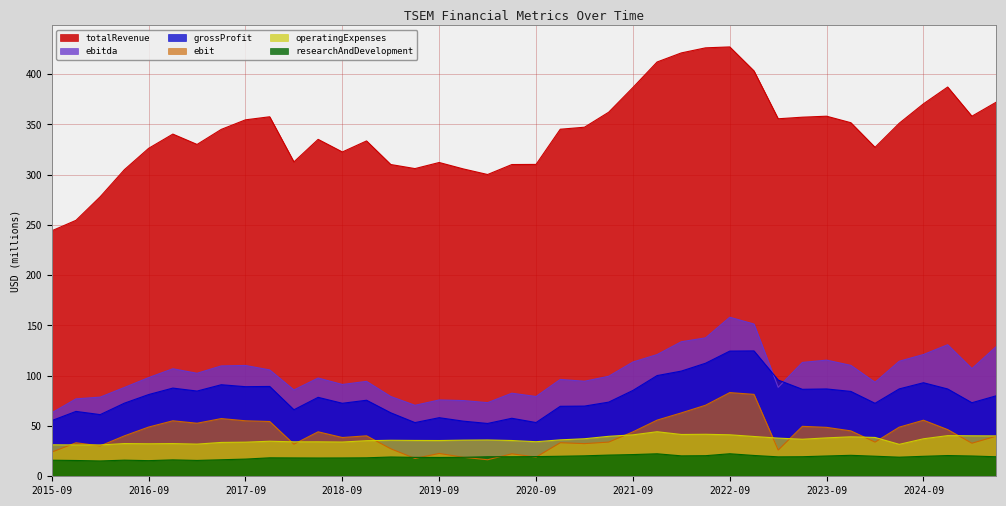

True or false: researchAndDevelopment has more than 0 interior local peaks.

True